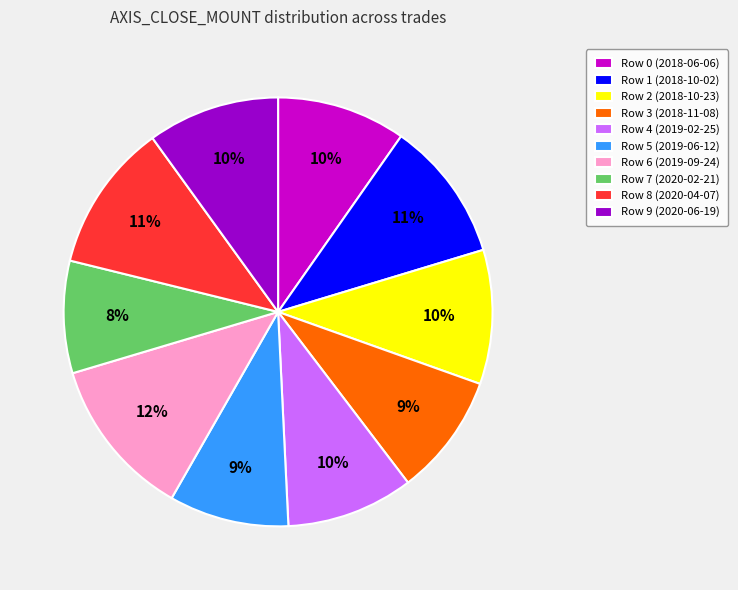

Does any single category account for the majority?

No